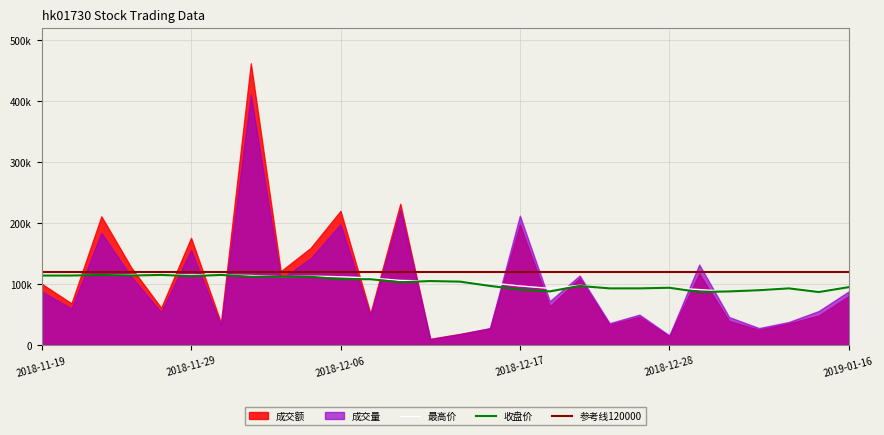

What position from the left is 2019-01-04?

25